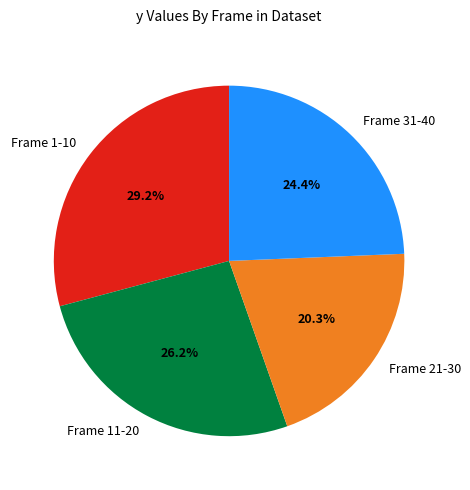

What percentage do Frame 11-20 and Frame 21-30 together represent?

46.5%